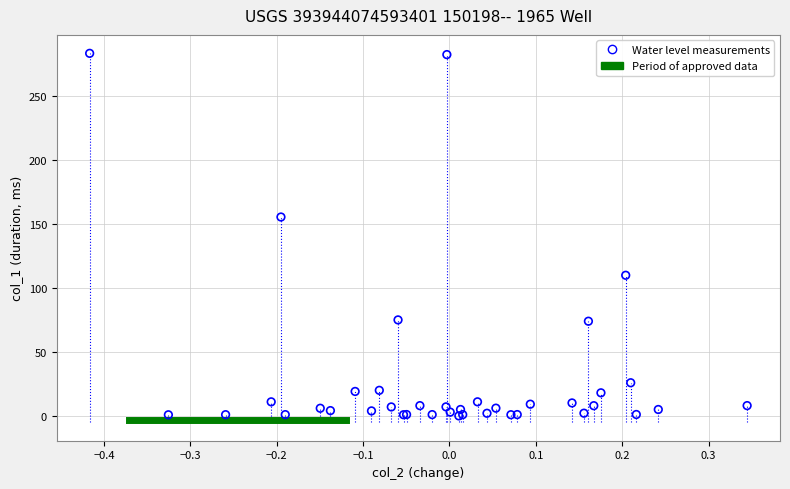

What Y value in the scatter plot is closest to 141?

155.3